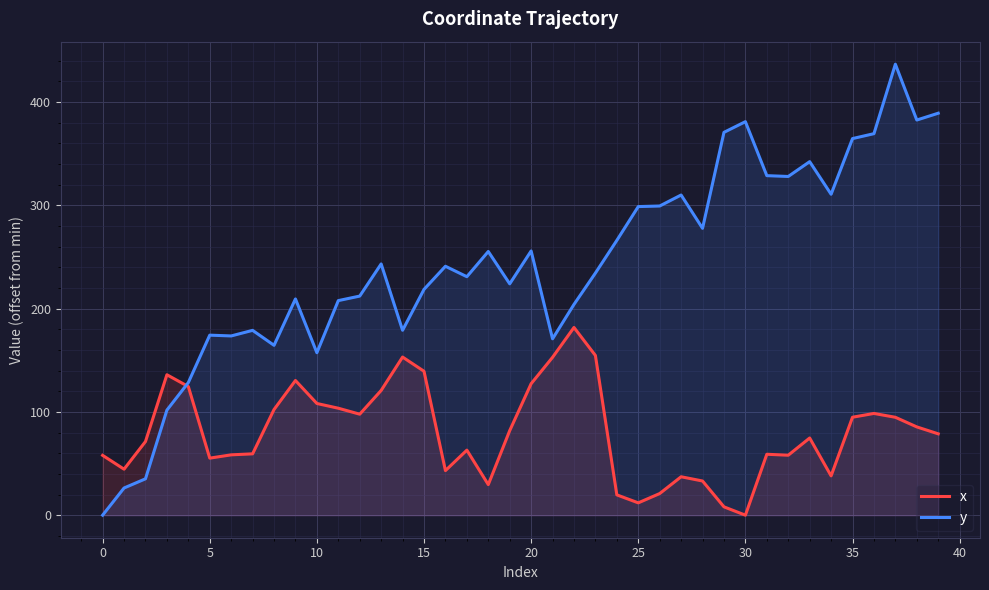

Rank the series by their average value, from highest to lowest.

y, x